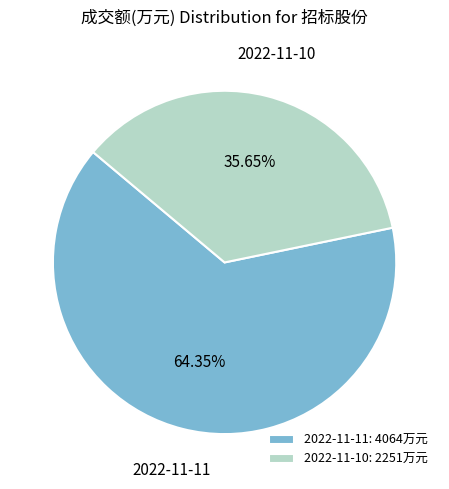

Approximately how many times larger is the value at 2022-11-10 compared to 2022-11-11?

0.6